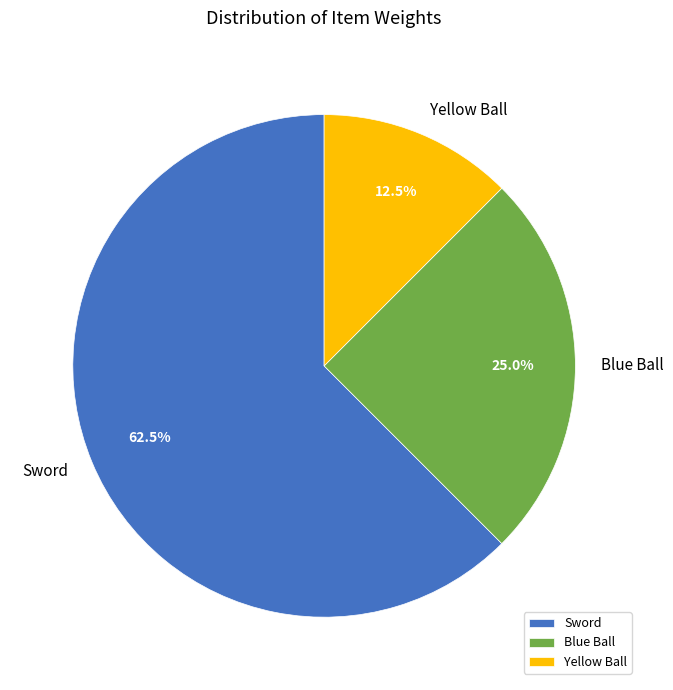

Is it true that Blue Ball is 25% of the pie?

True